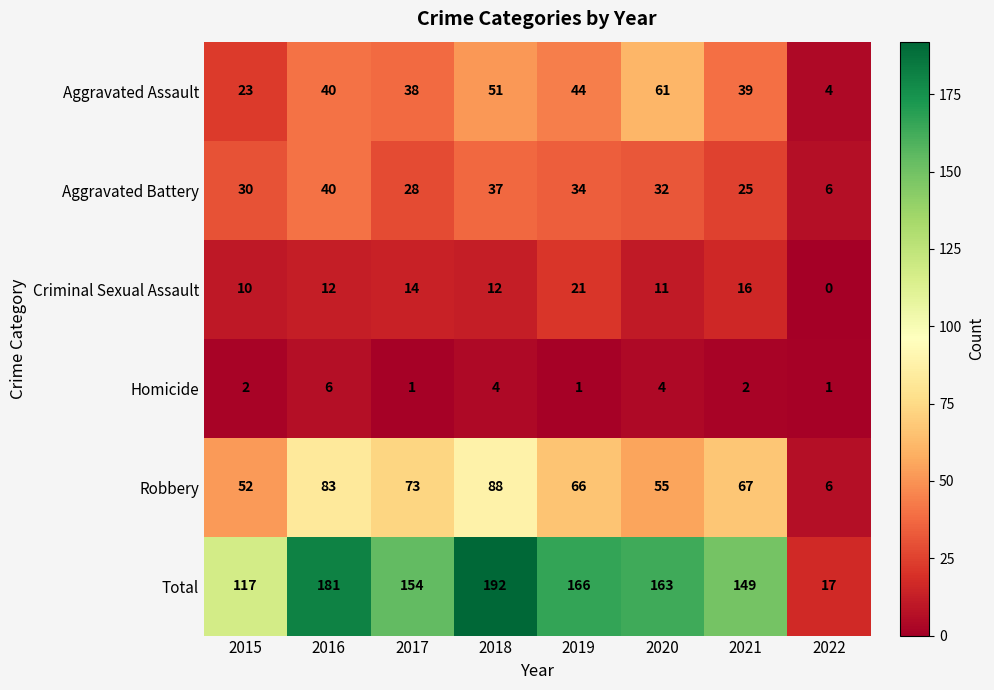

Is it true that Total equals 113 at 2020?

False